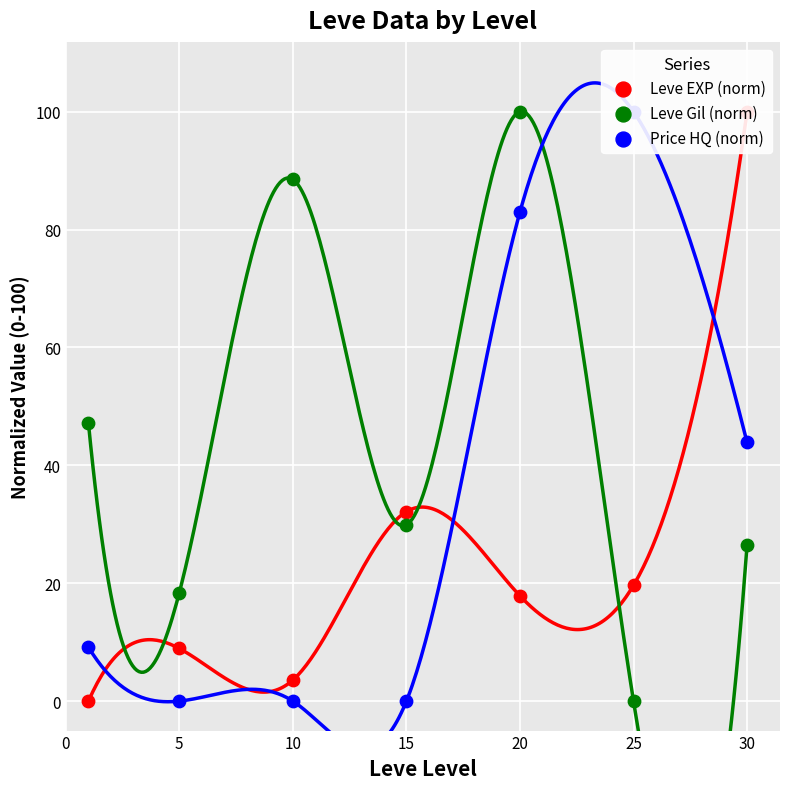

Which series reaches the maximum Y coordinate?

Leve EXP (norm)